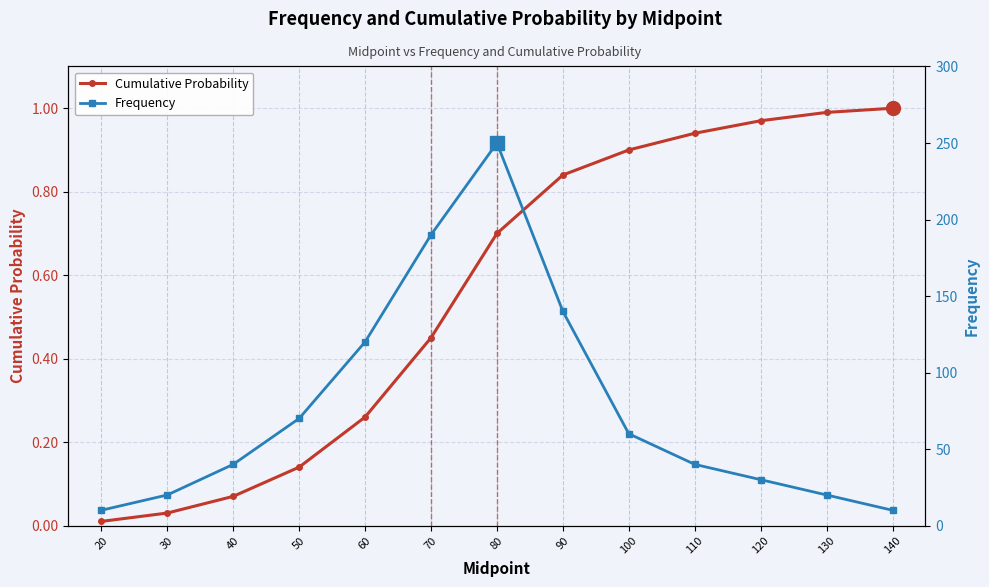

Reading left to right, extract all data points from this chart.

Cumulative Probability: 20=0.0	30=0.0	40=0.1	50=0.1	60=0.3	70=0.5	80=0.7	90=0.8	100=0.9	110=0.9	120=1.0	130=1.0	140=1.0
Frequency: 20=10.0	30=20.0	40=40.0	50=70.0	60=120.0	70=190.0	80=250.0	90=140.0	100=60.0	110=40.0	120=30.0	130=20.0	140=10.0